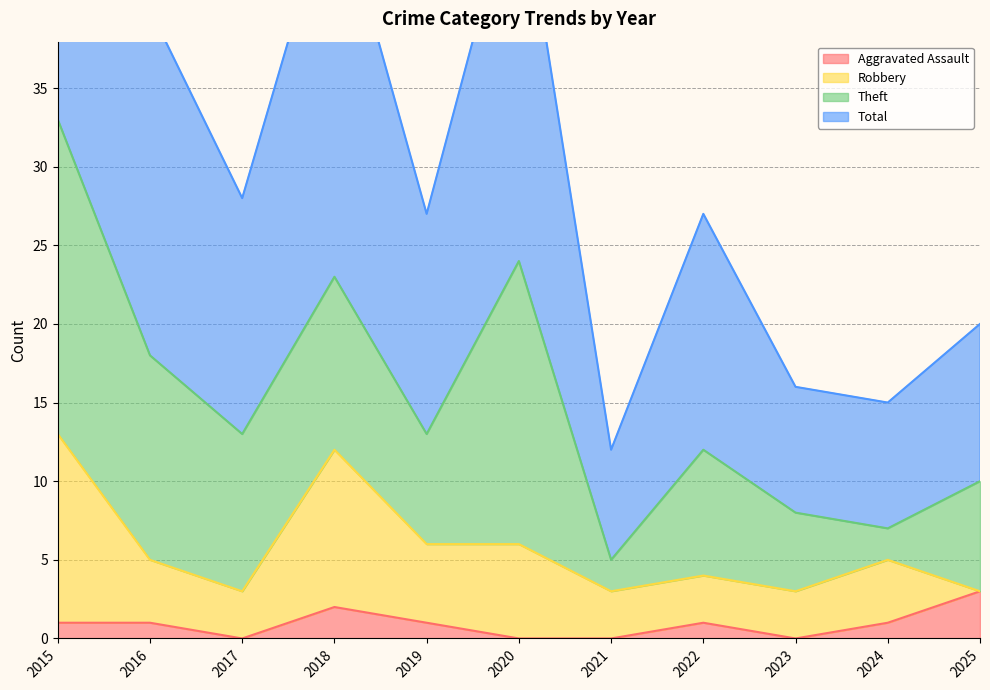

In Aggravated Assault, how many points are higher than both neighbors (excluding endpoints)?

2